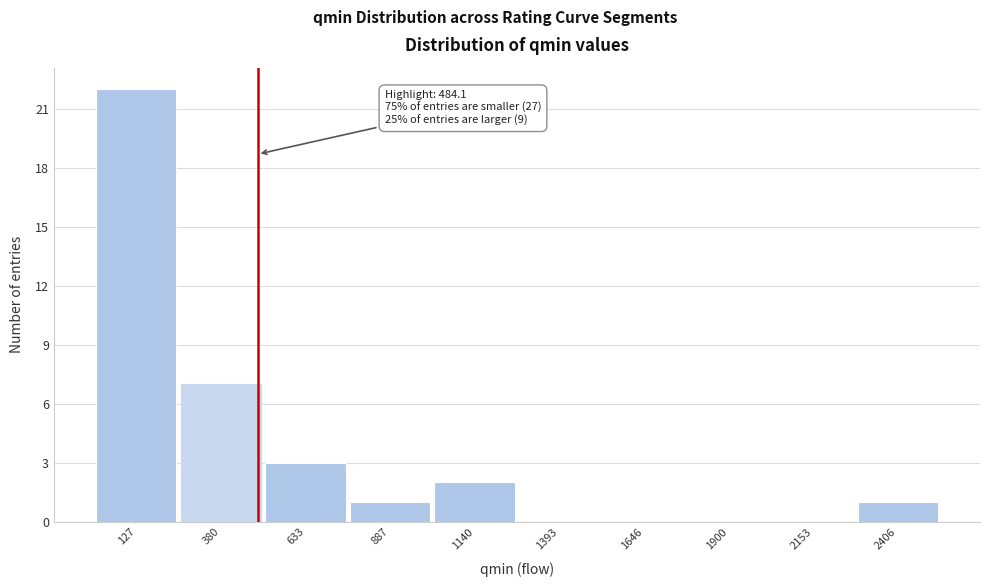

Over which range of the x-axis is the bar tallest?

0 to 250